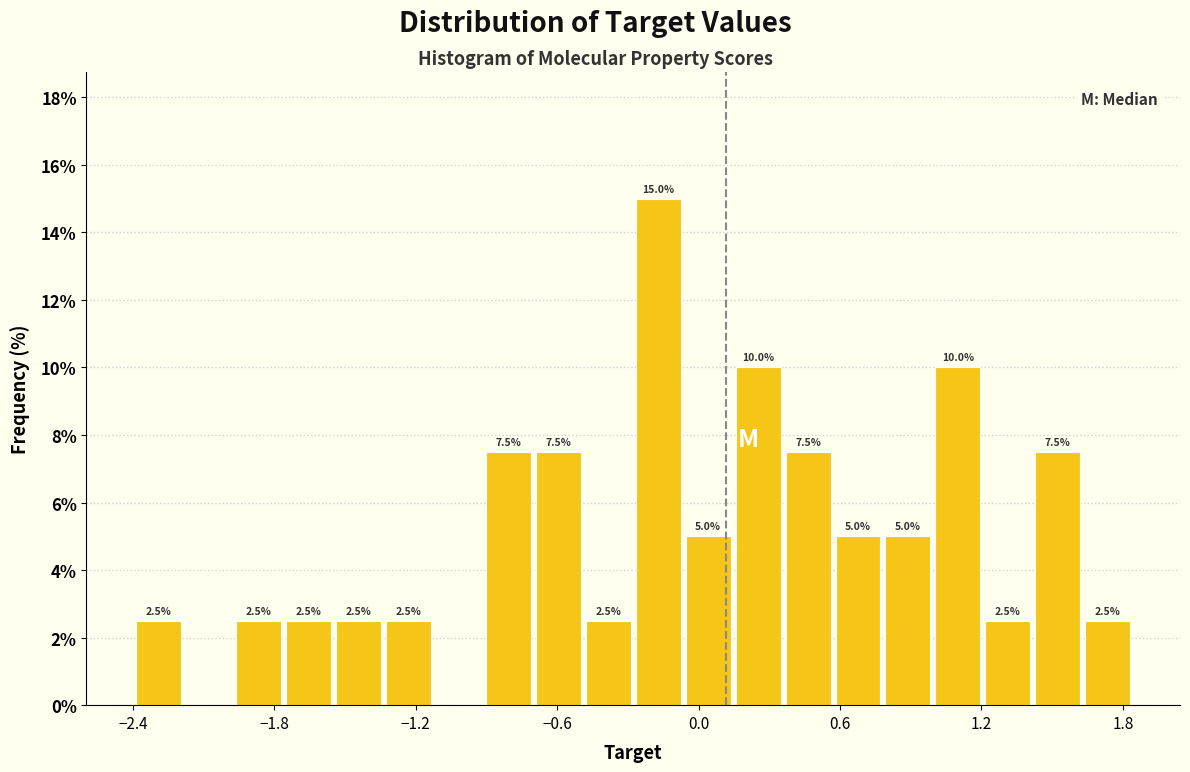

Around what value on the x-axis is the tallest bar? Give the approximate position of its centre, as read against the axis.

-0.2